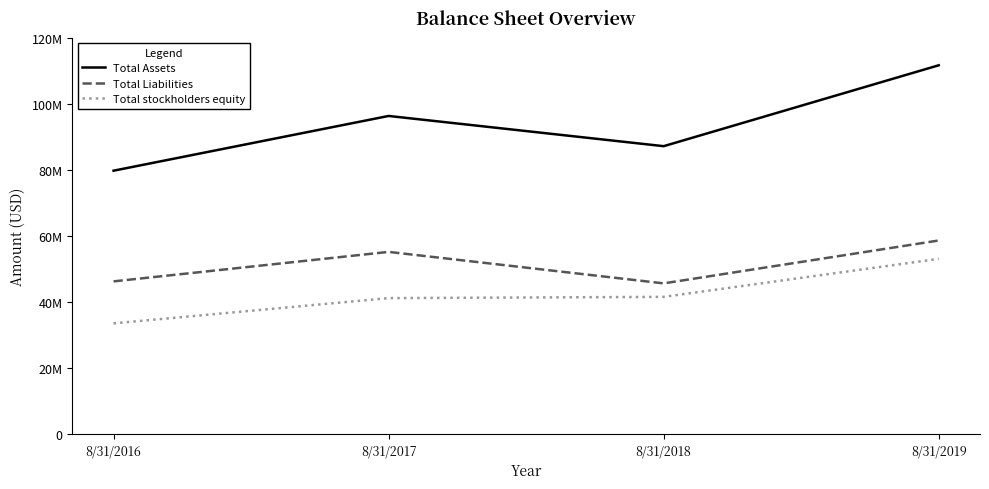

What are all the series names shown in the legend?

Total Assets, Total Liabilities, Total stockholders equity